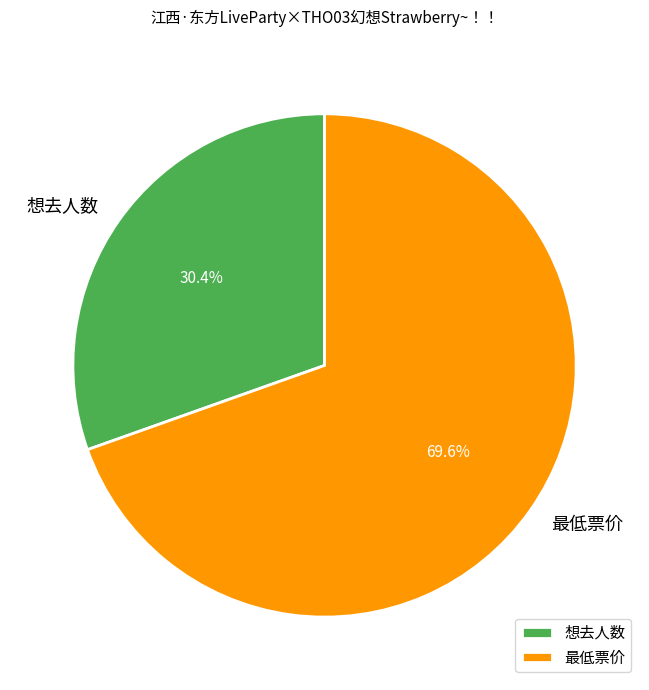

The 最低票价 slice represents 77% of the pie. True or false?

False